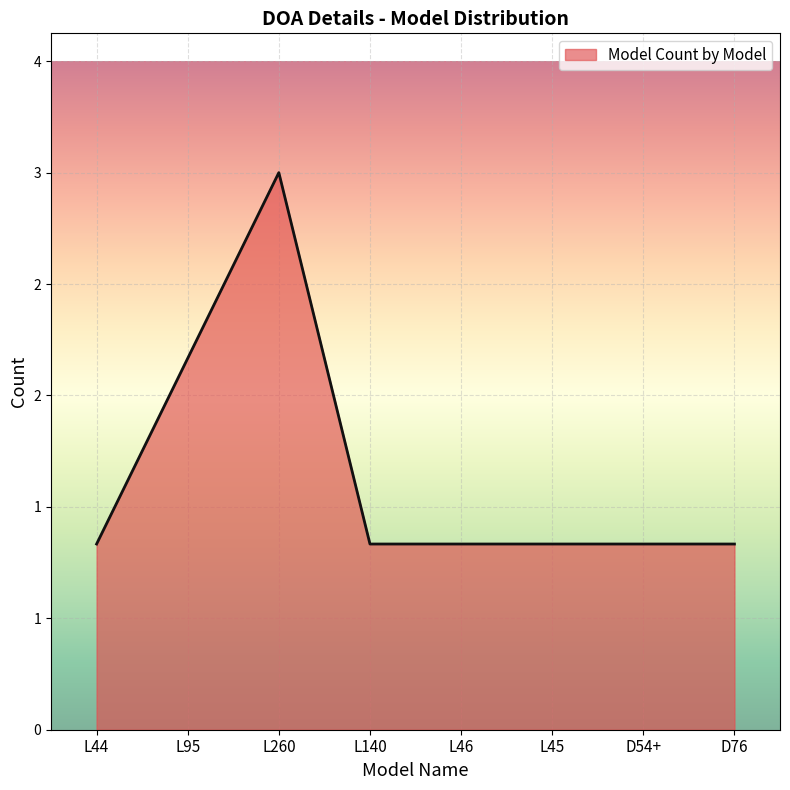

What is the sum of all values?

11